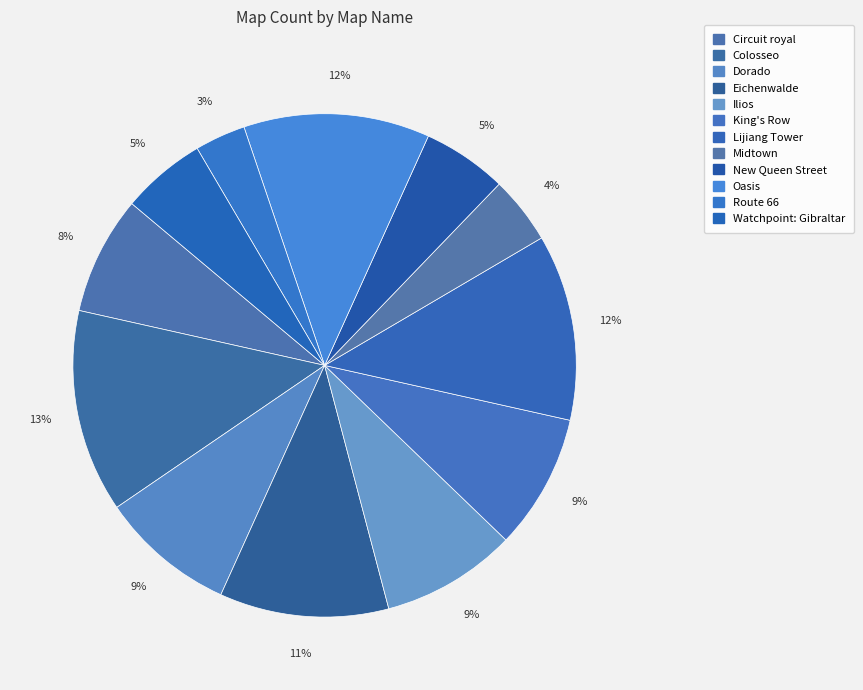

Between Midtown and Oasis, which is larger?

Oasis